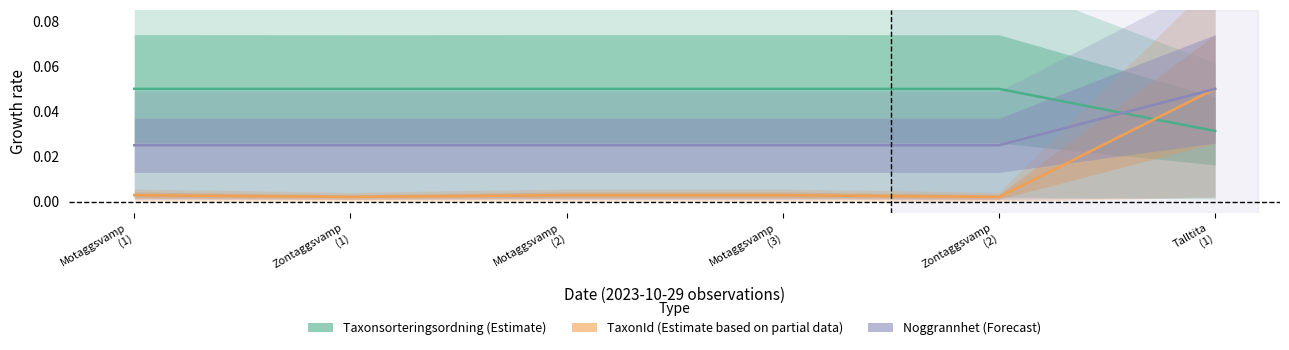

Which series has the widest spread of values?

TaxonId